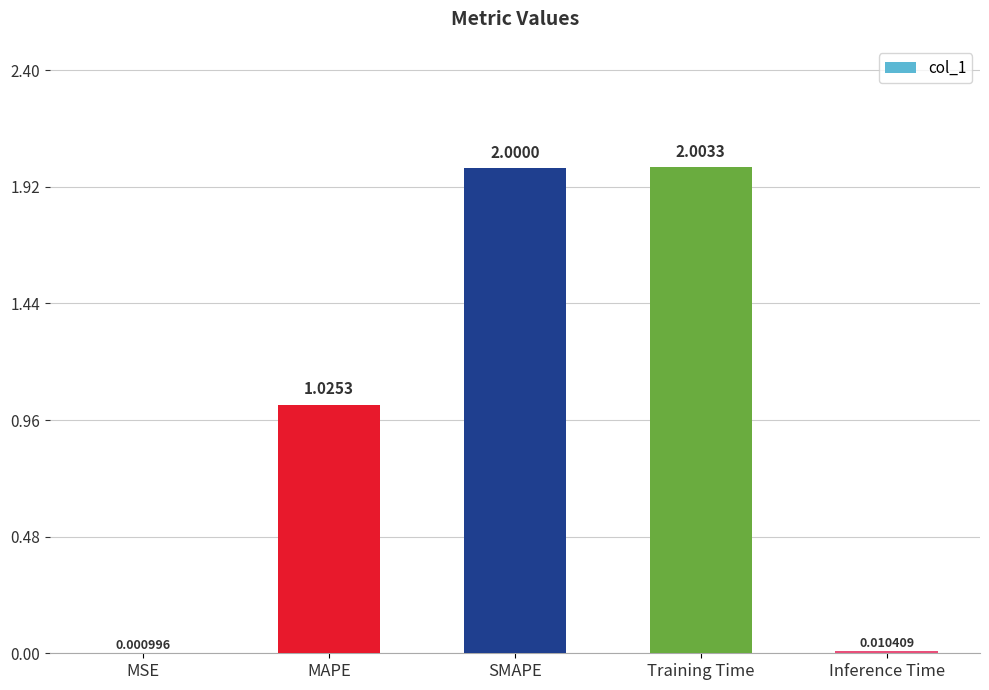

What is the sum of the values at Inference Time and SMAPE?

2.0